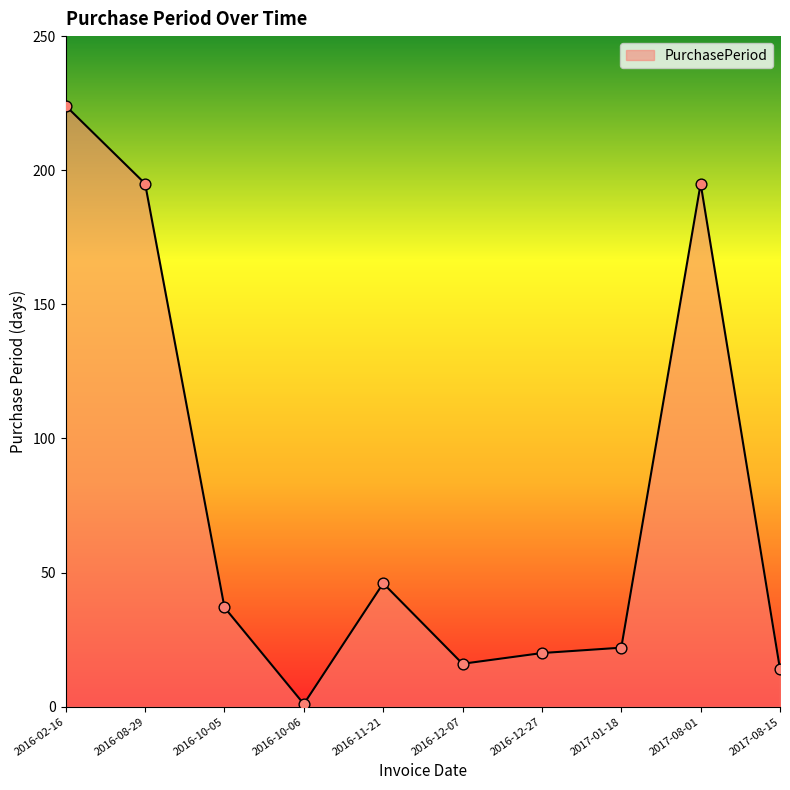

What is the change in value from 2016-10-05 to 2016-11-21?

+9